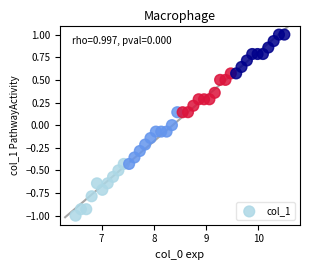

What is the range of Y values (max minus min)?

2.0